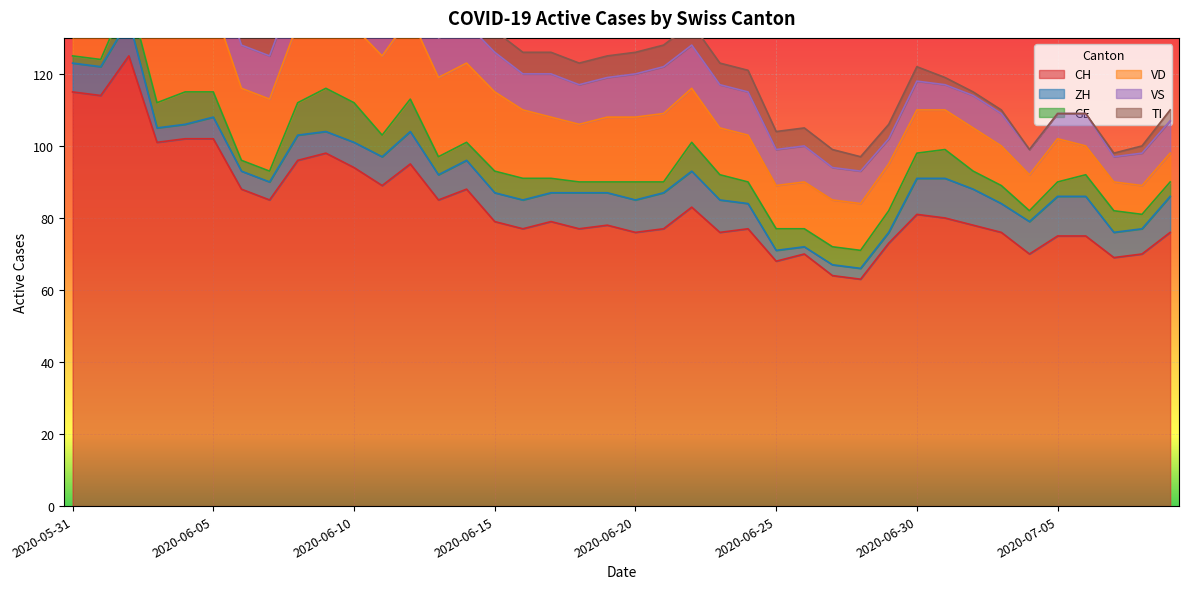

Where do VD and TI first cross each other?

2020-06-02 and 2020-06-03